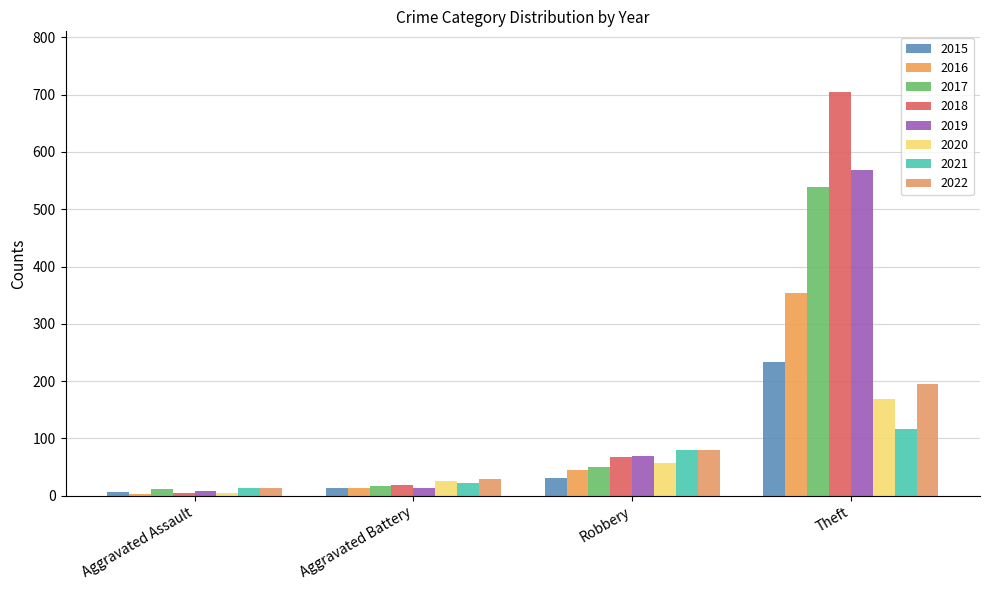

What are all the series names shown in the legend?

2015, 2016, 2017, 2018, 2019, 2020, 2021, 2022